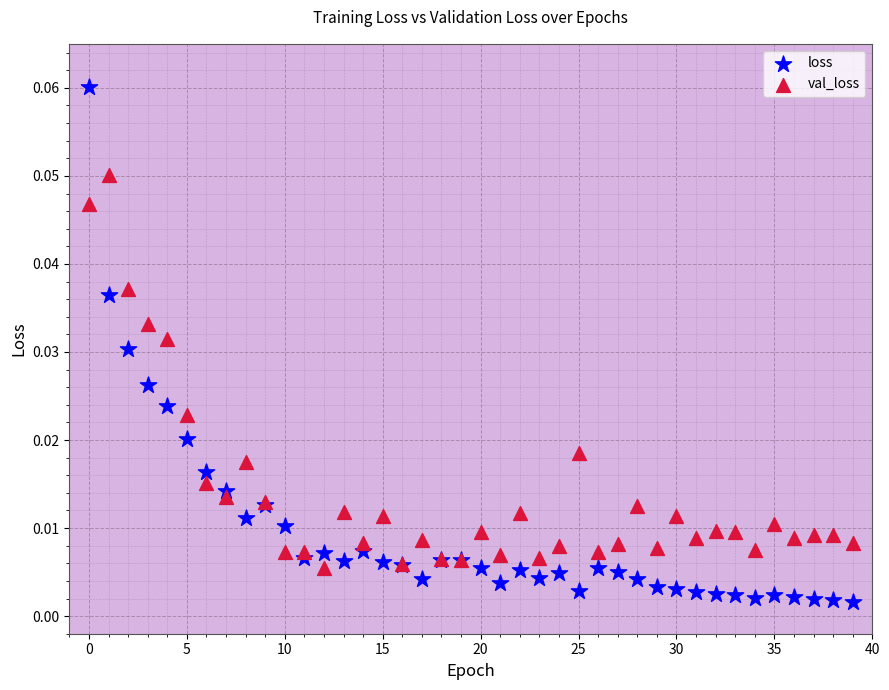

Which series contains the highest Y value?

loss